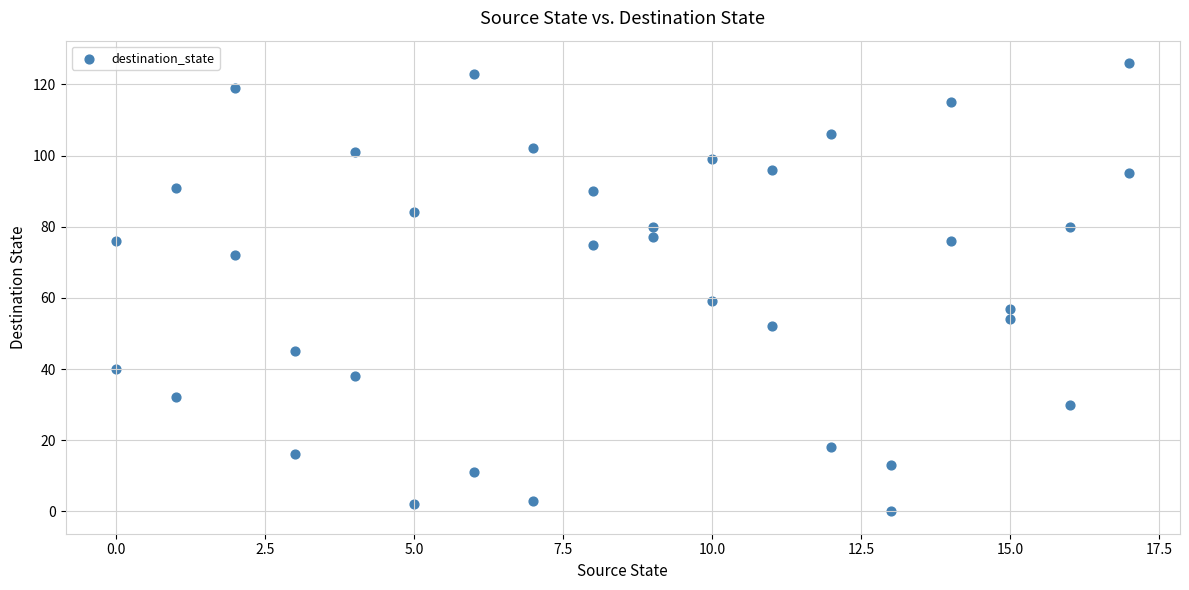

What is the range of X values (max minus min)?

17